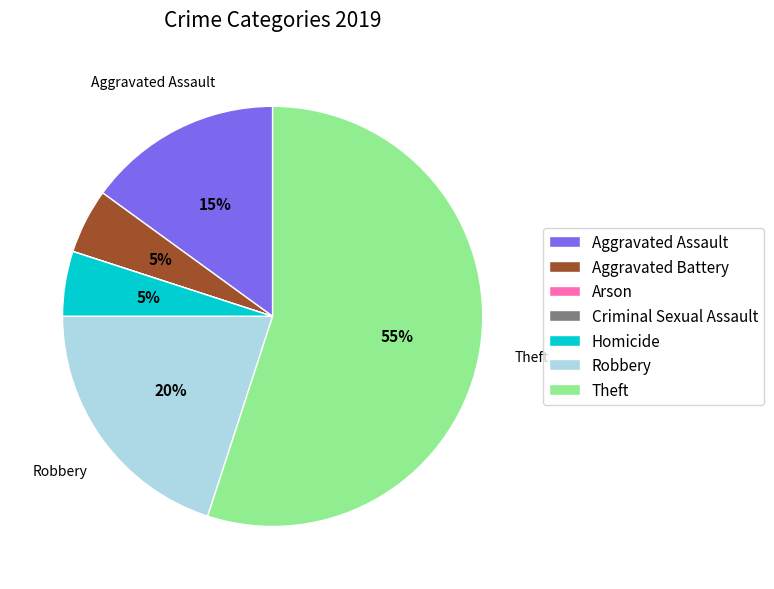

What is the largest slice in the pie chart?

Theft